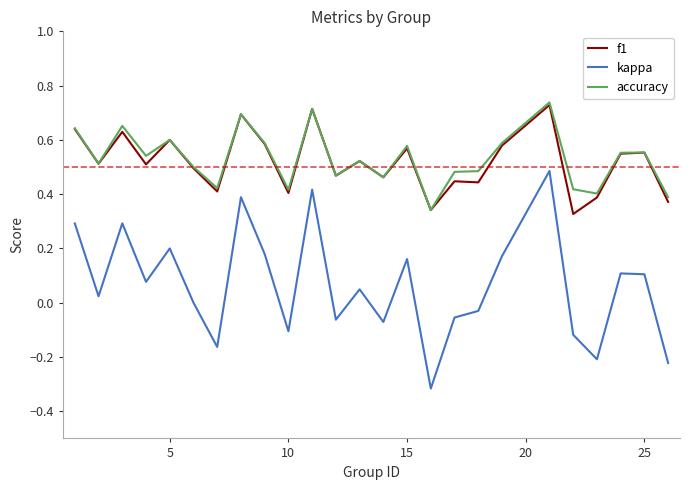

Which series has the largest total across all categories?

accuracy